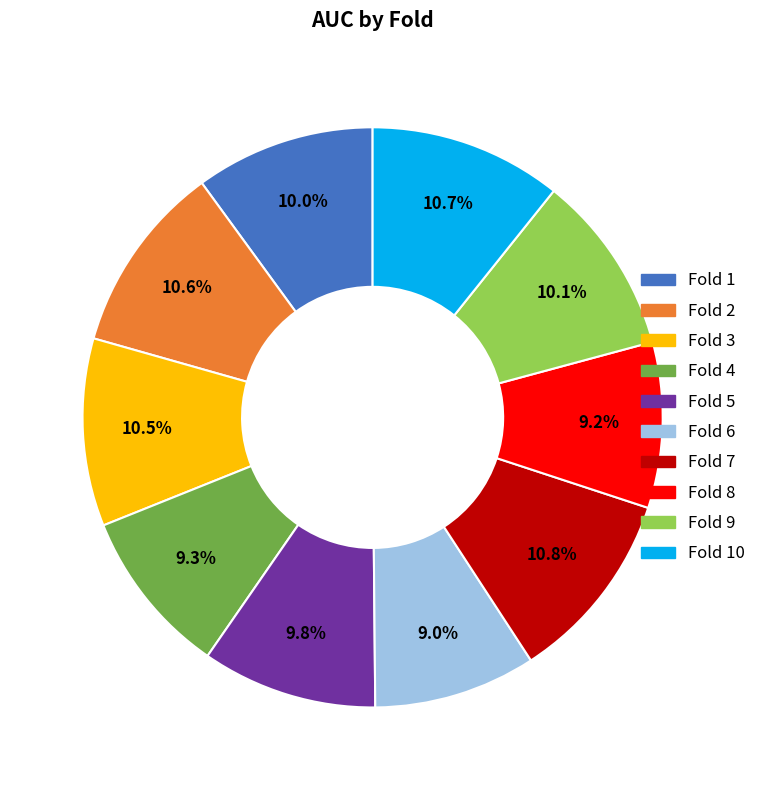

Is there a majority slice in this chart?

No